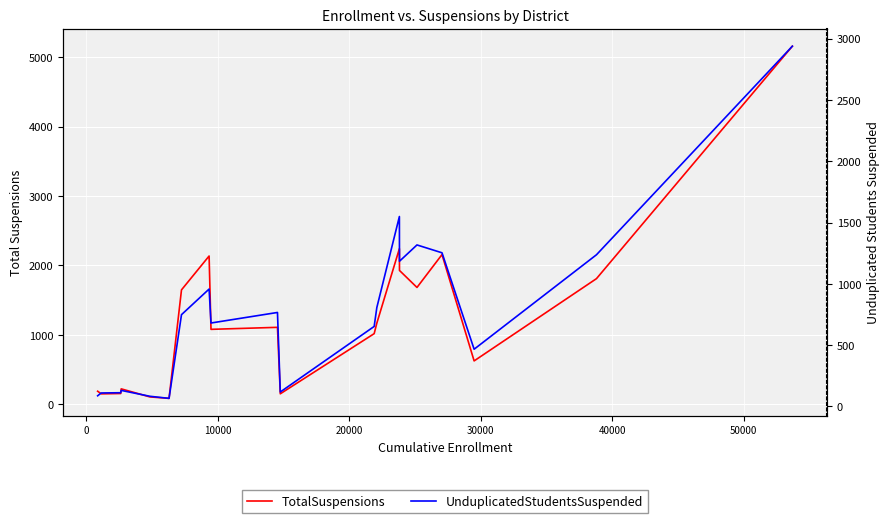

True or false: TotalSuspensions and UnduplicatedCountOfStudentsSuspended cross at least once.

False